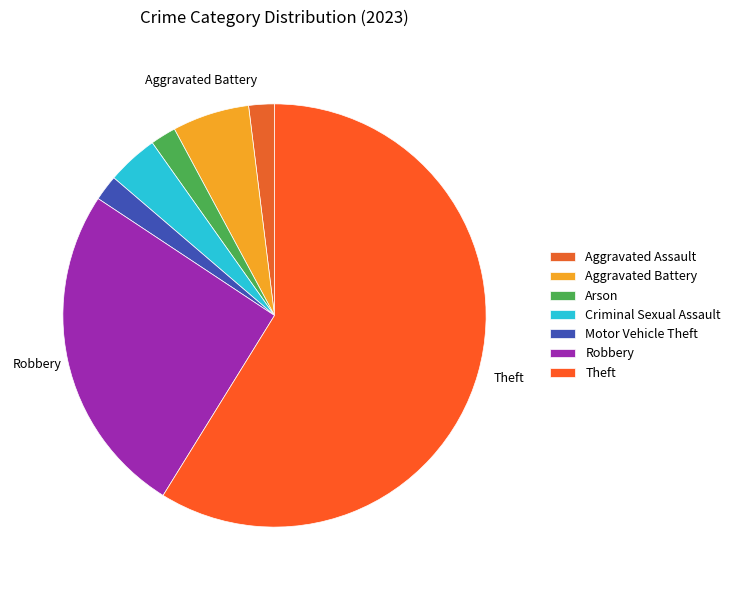

Which category has the smallest portion of the pie?

Aggravated Assault